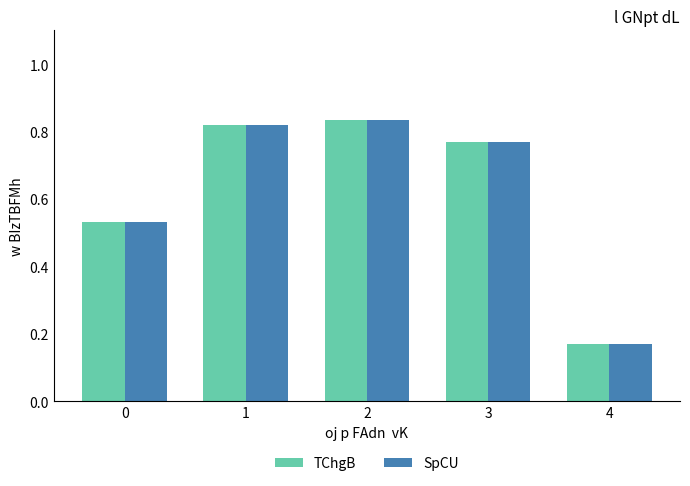

At how many categories does at least one series exceed 0?

5